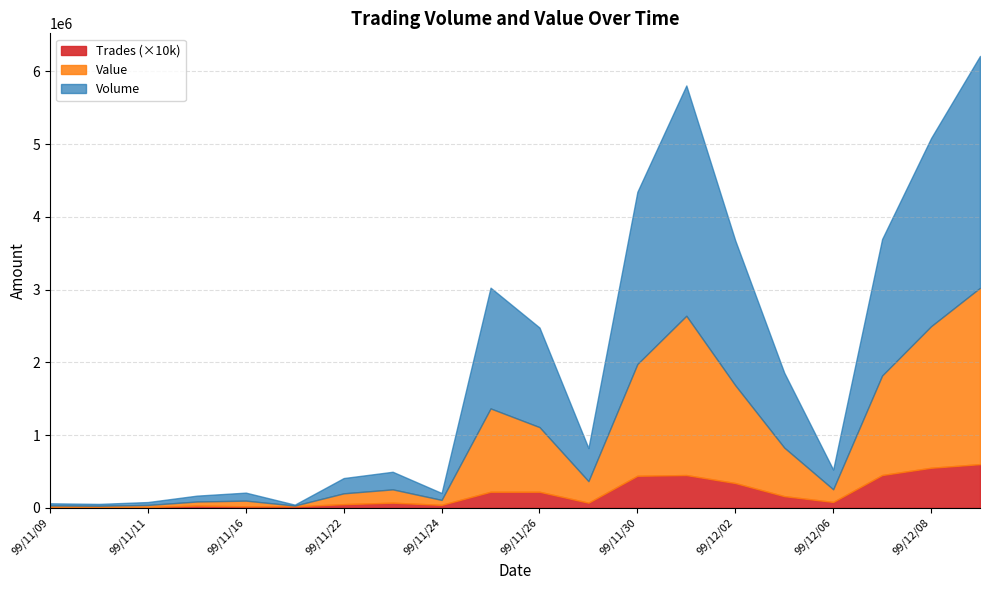

How many lines are shown in the chart?

3